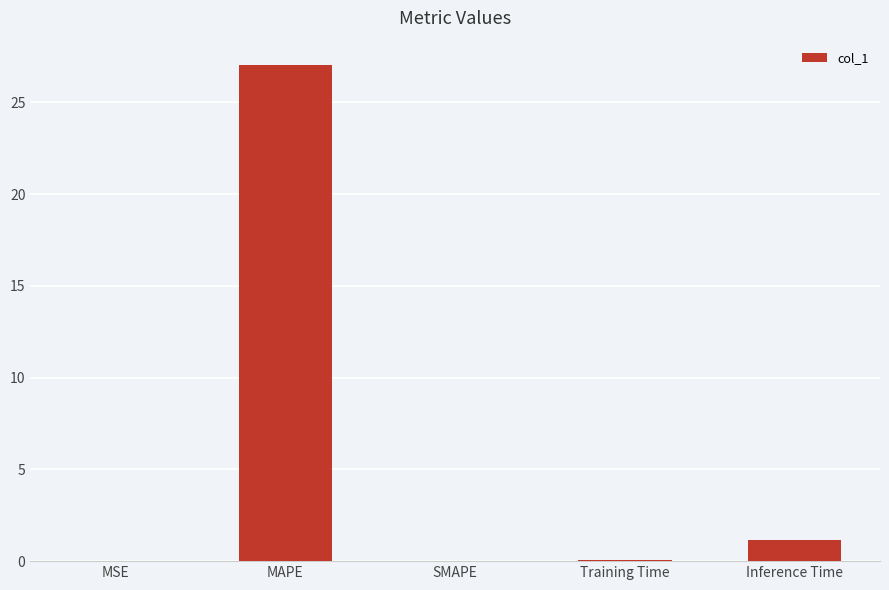

The value at SMAPE is 0.0. True or false?

True